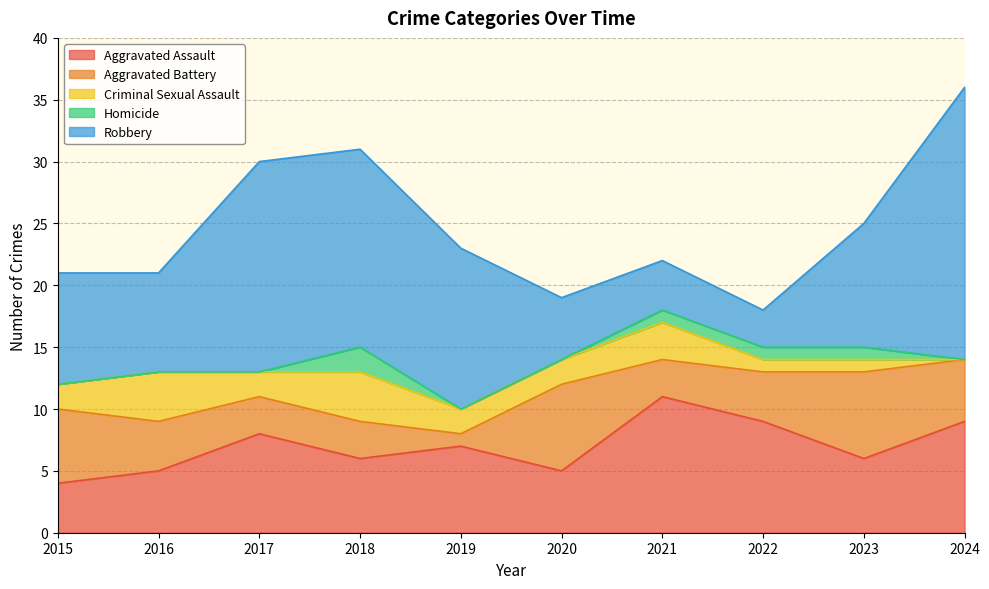

Rank the series by their average value, from highest to lowest.

Robbery, Aggravated Assault, Aggravated Battery, Criminal Sexual Assault, Homicide